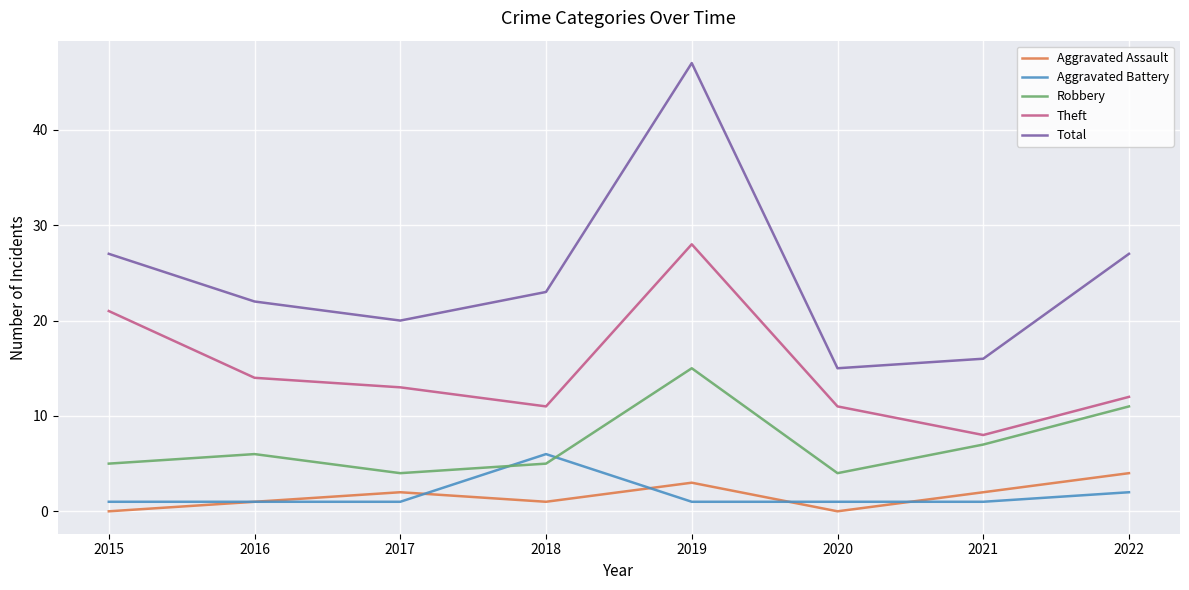

True or false: Total has a value of 27 at 2015.

True